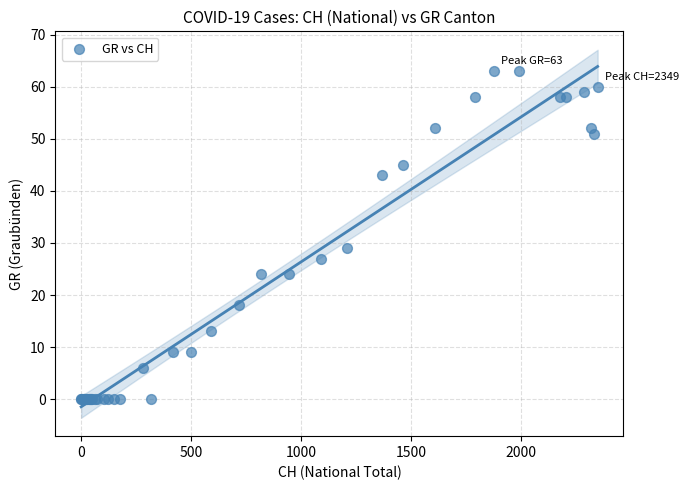

What Y value in the scatter plot is closest to 31?

29